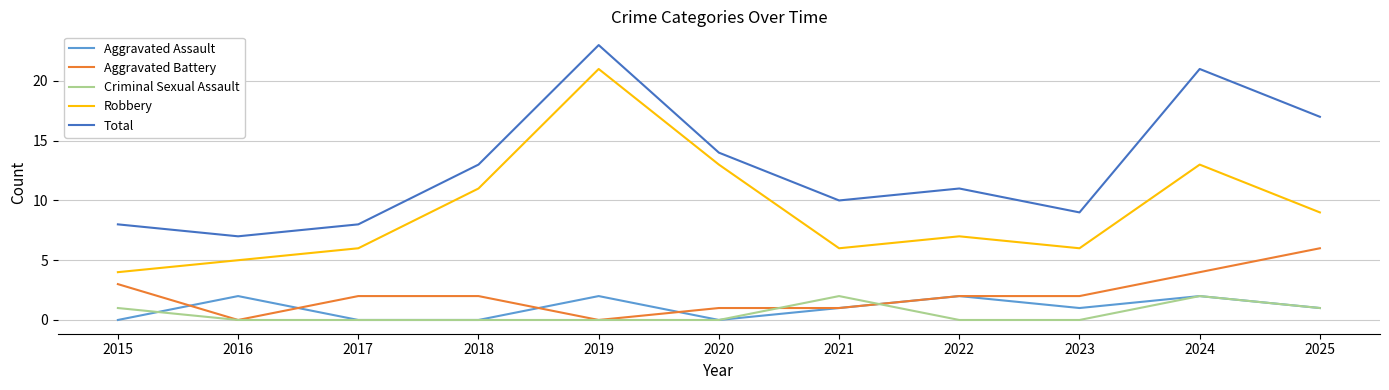

Which series changed the most between 2015 and 2024?

Total